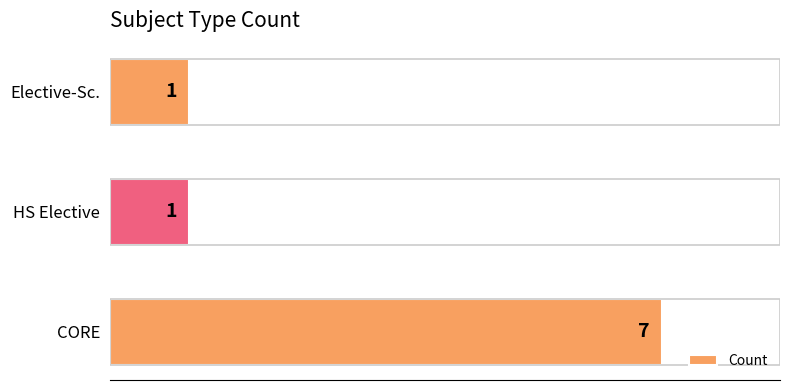

The chart shows a value of 2 at Elective-Sc.. True or false?

False